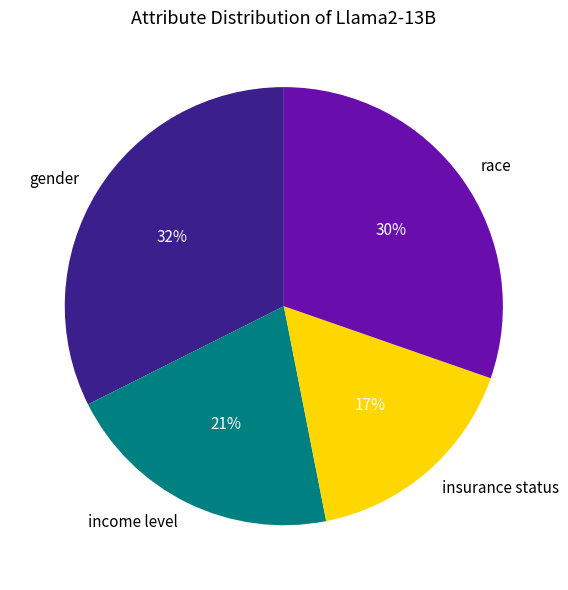

What is the largest slice in the pie chart?

gender